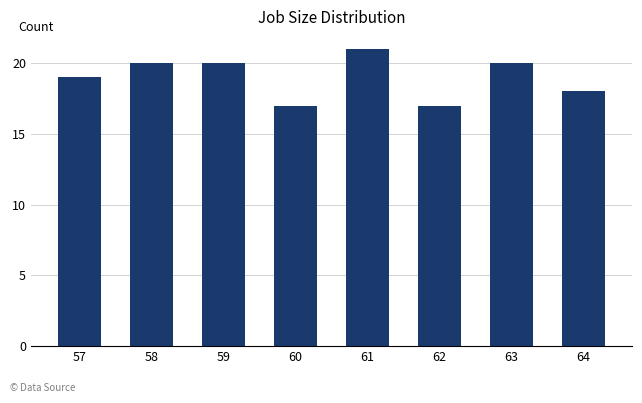

Read the value at 61.

21